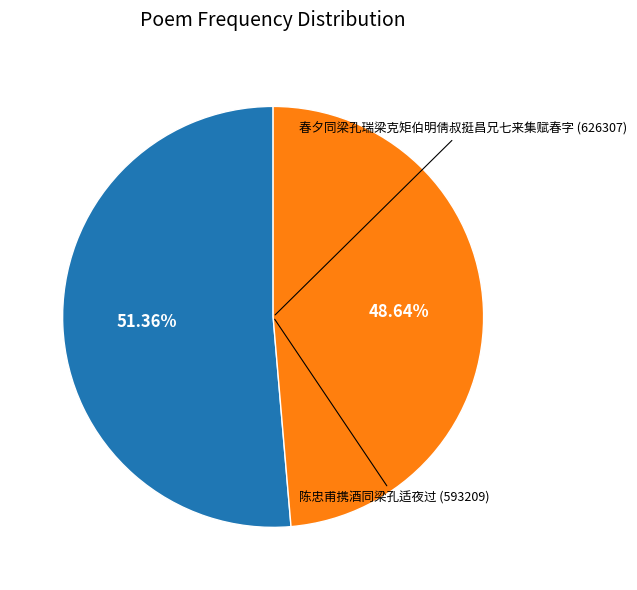

Approximately how many times larger is the value at 春夕同梁孔瑞梁克矩伯明倩叔挺昌兄七来集赋春字 compared to 陈忠甫携酒同梁孔适夜过?

1.1